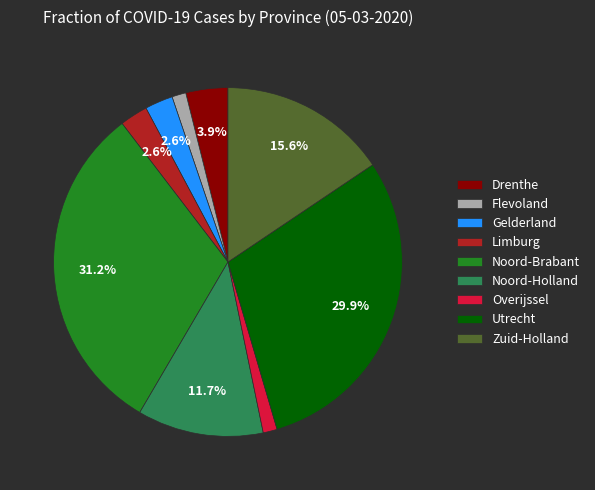

Is it true that Drenthe is 4% of the pie?

True